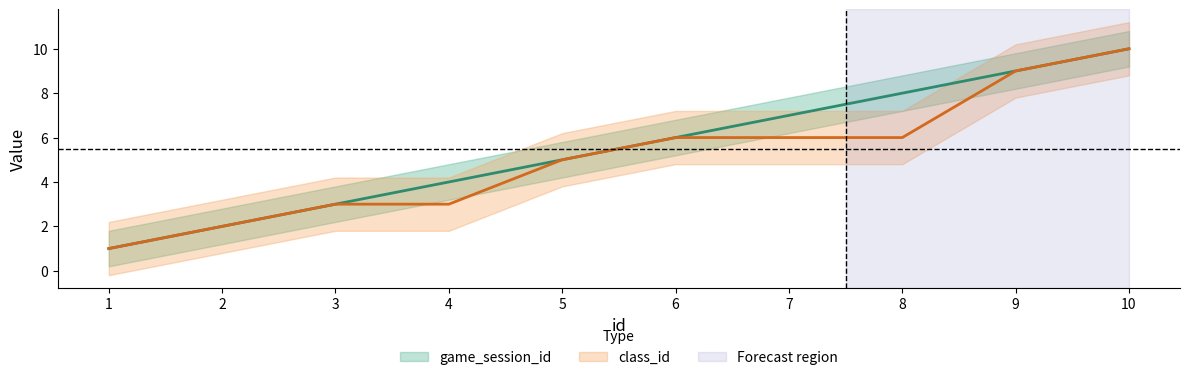

Rank the series by their average value, from highest to lowest.

game_session_id, class_id